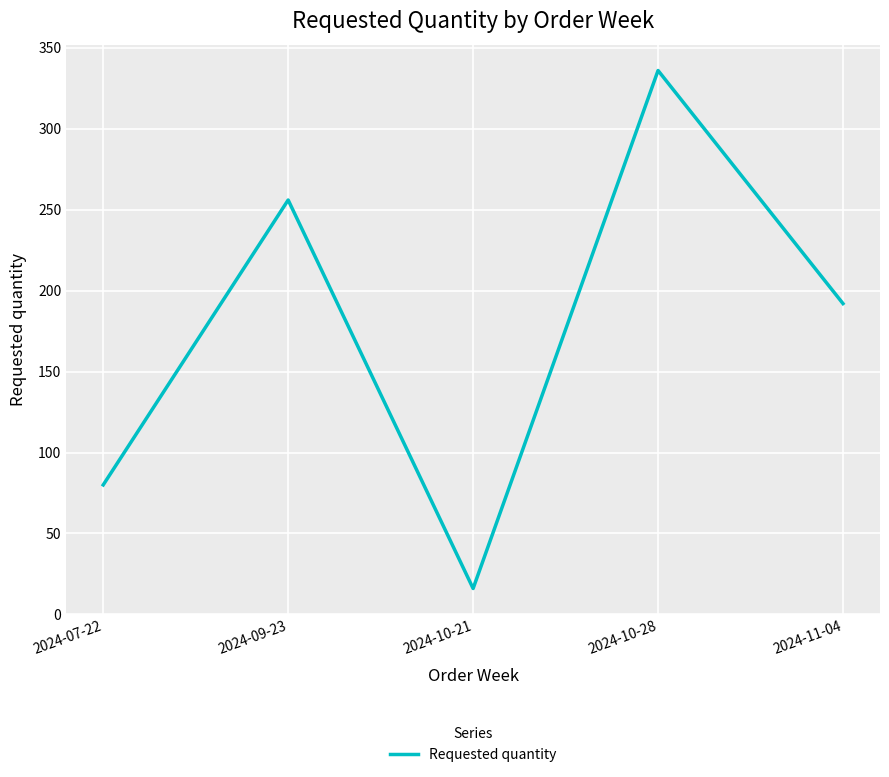

What is the difference between the second highest and minimum values?

240